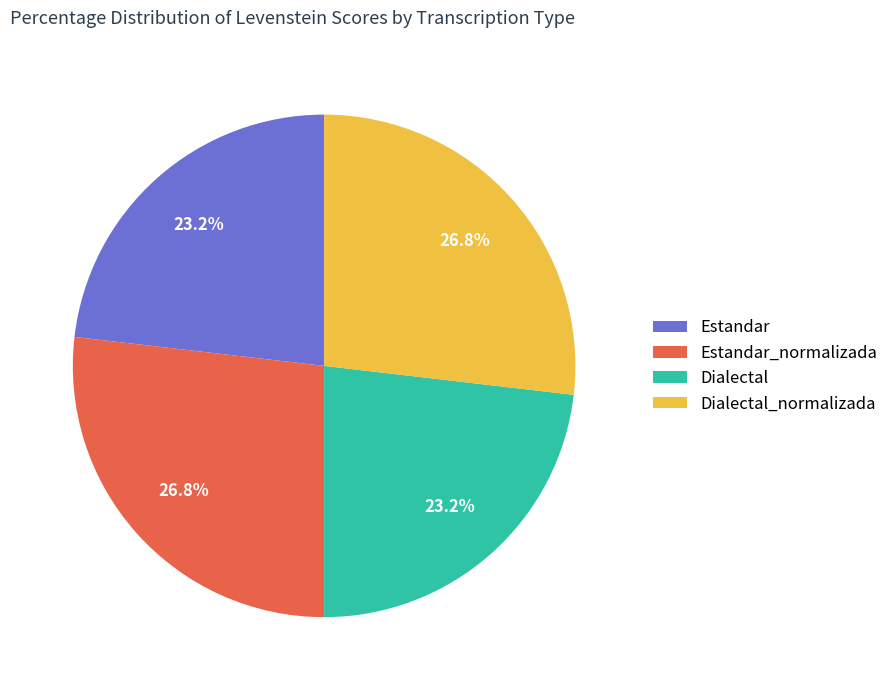

The Dialectal_normalizada slice represents 27% of the pie. True or false?

True